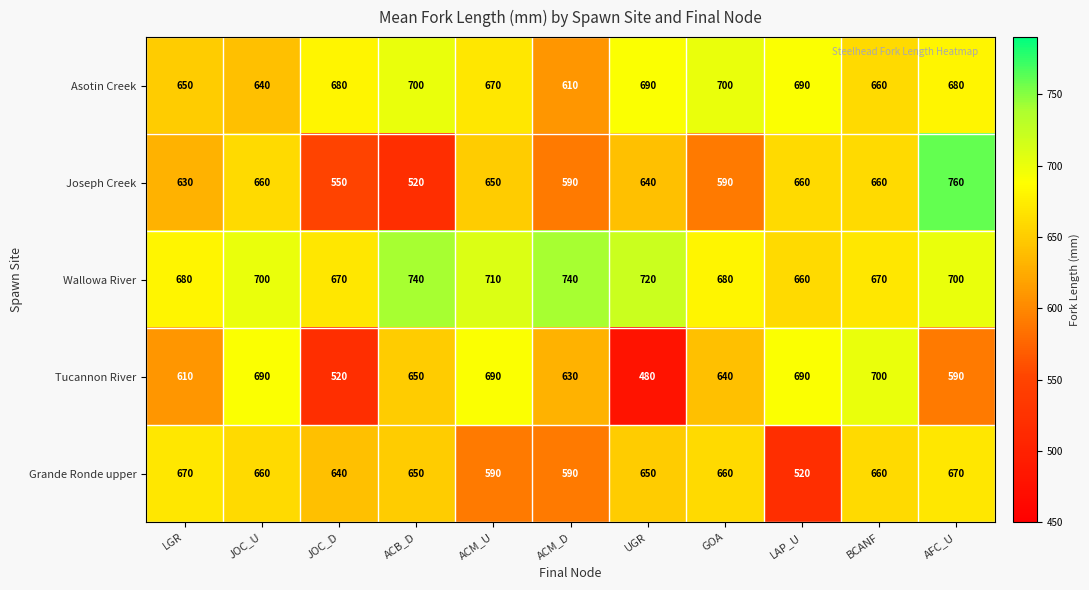

Where is Asotin Creek nearest to the value 655?

LGR